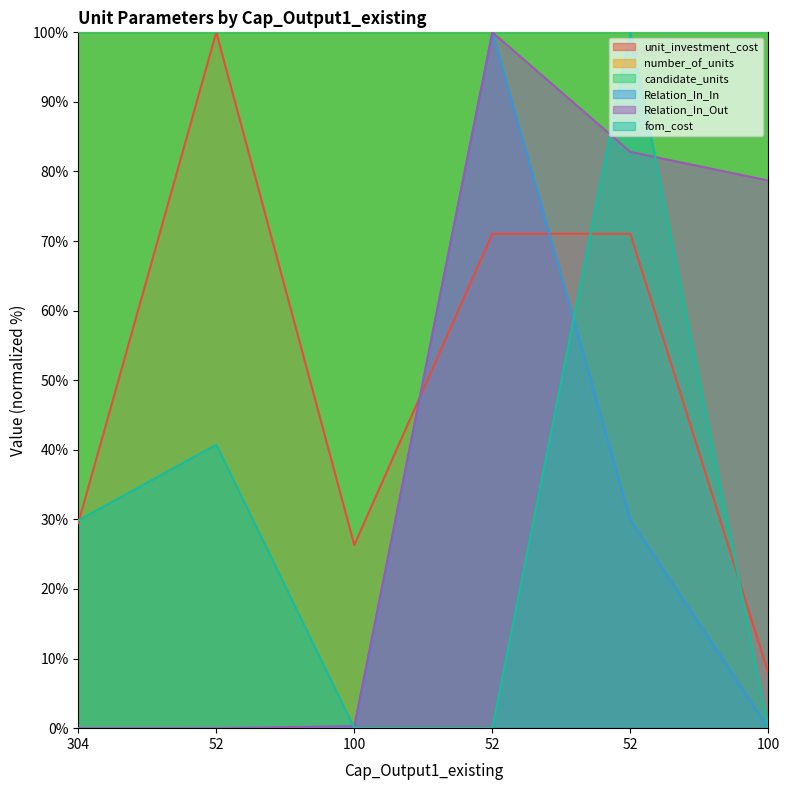

Between which two adjacent categories do fom_cost and Relation_In_In first intersect?

52 and 100